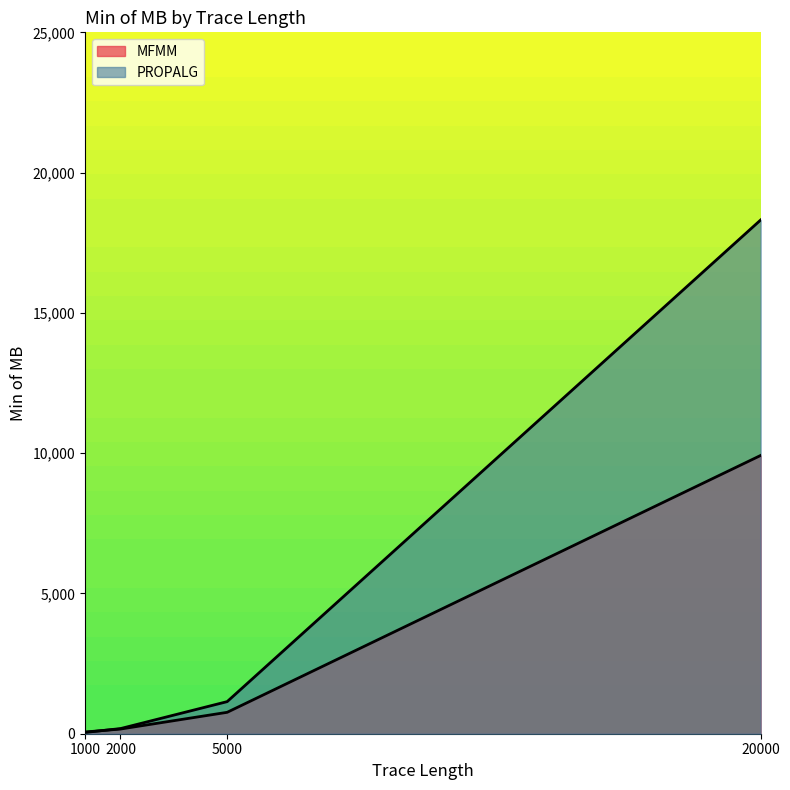

What are all the series names shown in the legend?

MFMM, PROPALG